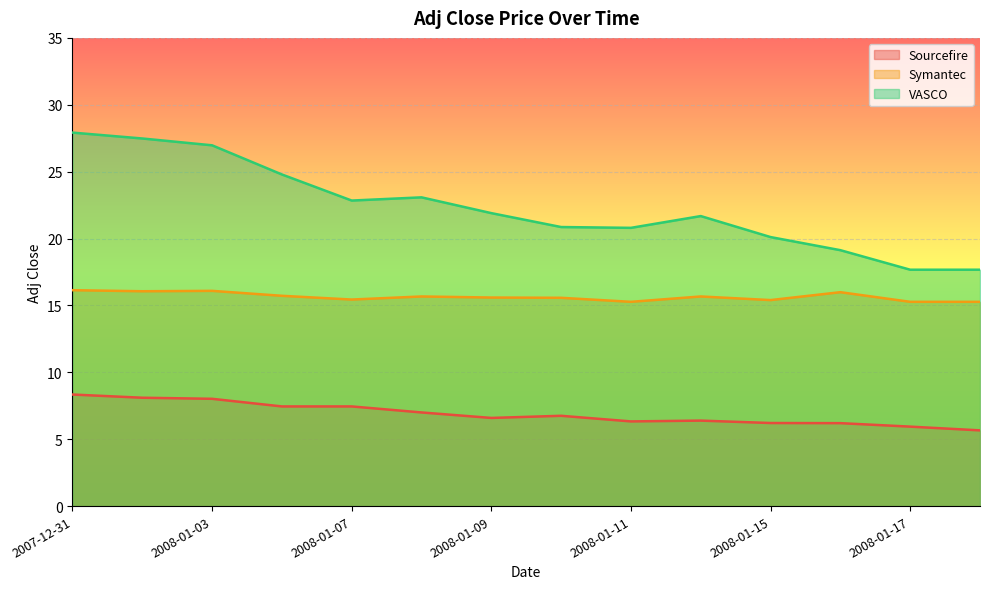

Reading left to right, list all the values displayed in this chart.

Sourcefire: 2007-12-31=8.3	2008-01-02=8.1	2008-01-03=8.0	2008-01-04=7.5	2008-01-07=7.5	2008-01-08=7.0	2008-01-09=6.6	2008-01-10=6.8	2008-01-11=6.3	2008-01-14=6.4	2008-01-15=6.2	2008-01-16=6.2	2008-01-17=5.9	2008-01-18=5.7
Symantec: 2007-12-31=16.1	2008-01-02=16.1	2008-01-03=16.1	2008-01-04=15.7	2008-01-07=15.4	2008-01-08=15.7	2008-01-09=15.6	2008-01-10=15.6	2008-01-11=15.3	2008-01-14=15.7	2008-01-15=15.4	2008-01-16=16.0	2008-01-17=15.3	2008-01-18=15.3
VASCO: 2007-12-31=27.9	2008-01-02=27.5	2008-01-03=27.0	2008-01-04=24.8	2008-01-07=22.8	2008-01-08=23.1	2008-01-09=21.9	2008-01-10=20.9	2008-01-11=20.8	2008-01-14=21.7	2008-01-15=20.1	2008-01-16=19.1	2008-01-17=17.7	2008-01-18=17.7